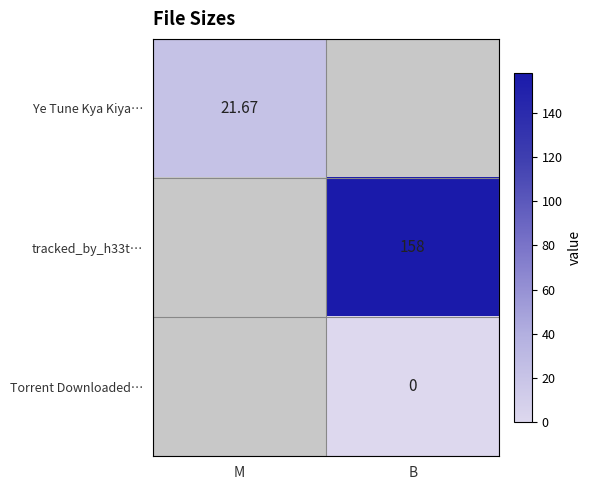

At how many categories does at least one series exceed 87?

1